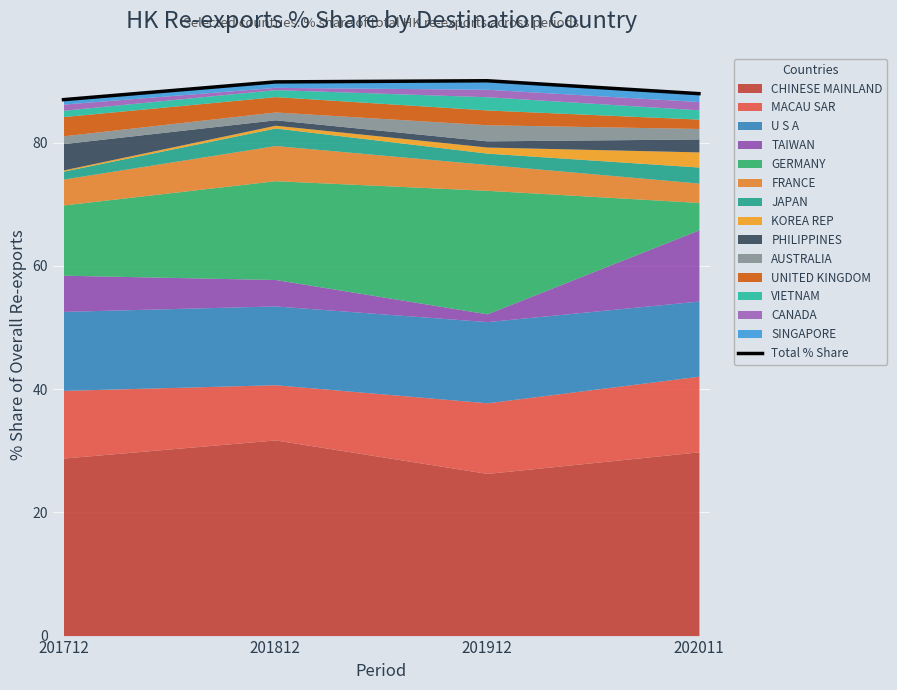

Reading left to right, what are all the values shown in this chart?

87.0	89.8	90.0	87.9